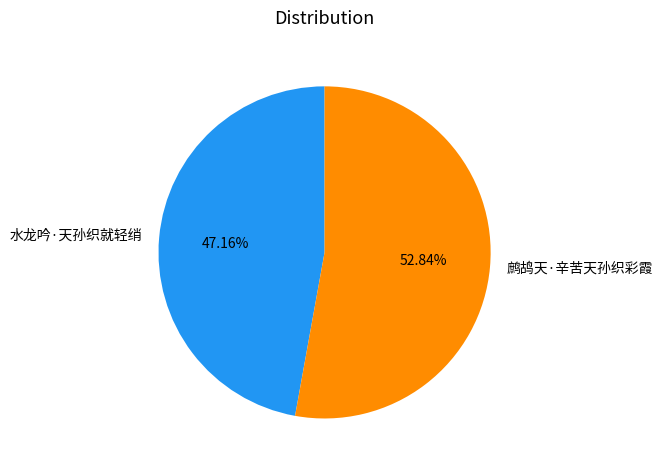

To the nearest percent, what portion does 水龙吟·天孙织就轻绡 represent?

47%